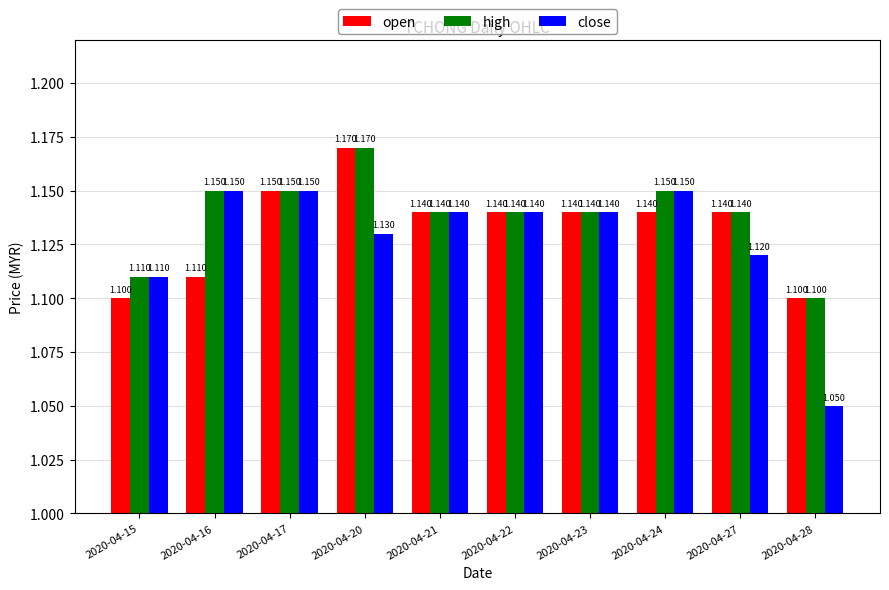

The value of close at 2020-04-21 is 1.1. True or false?

True